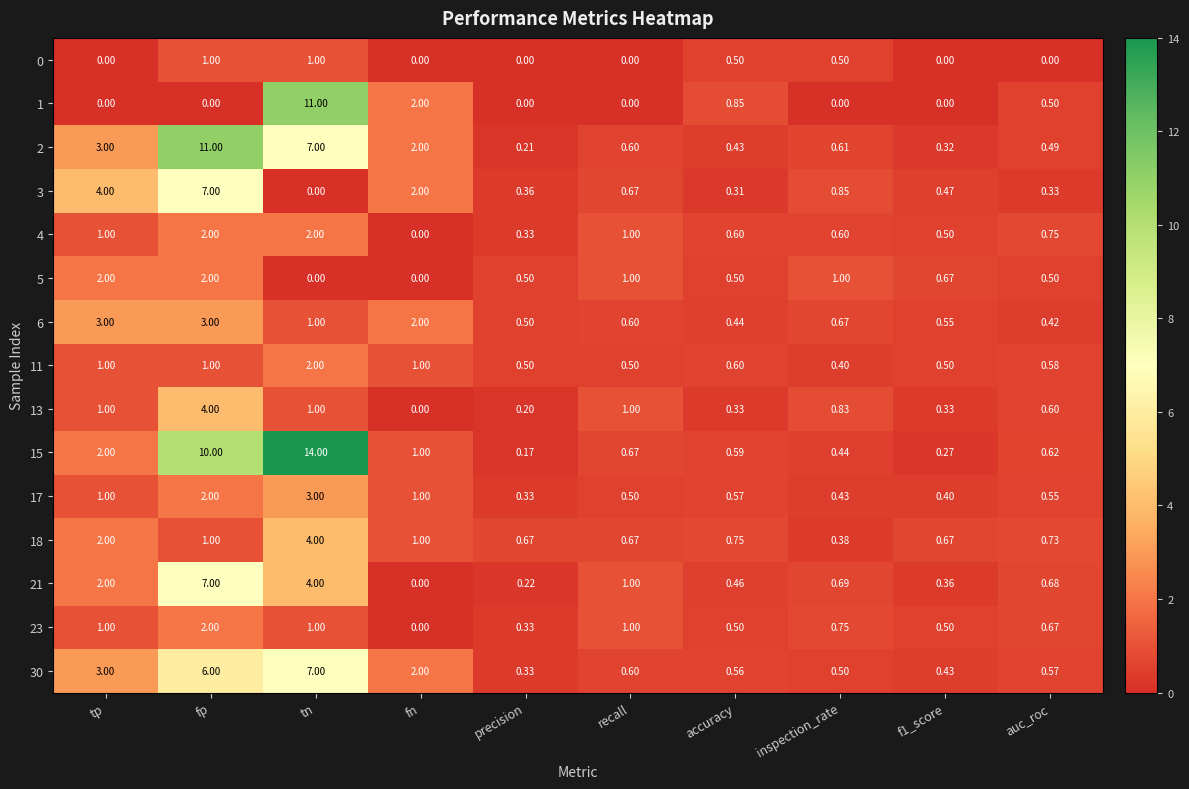

At which category is the sum across all series the highest?

fp